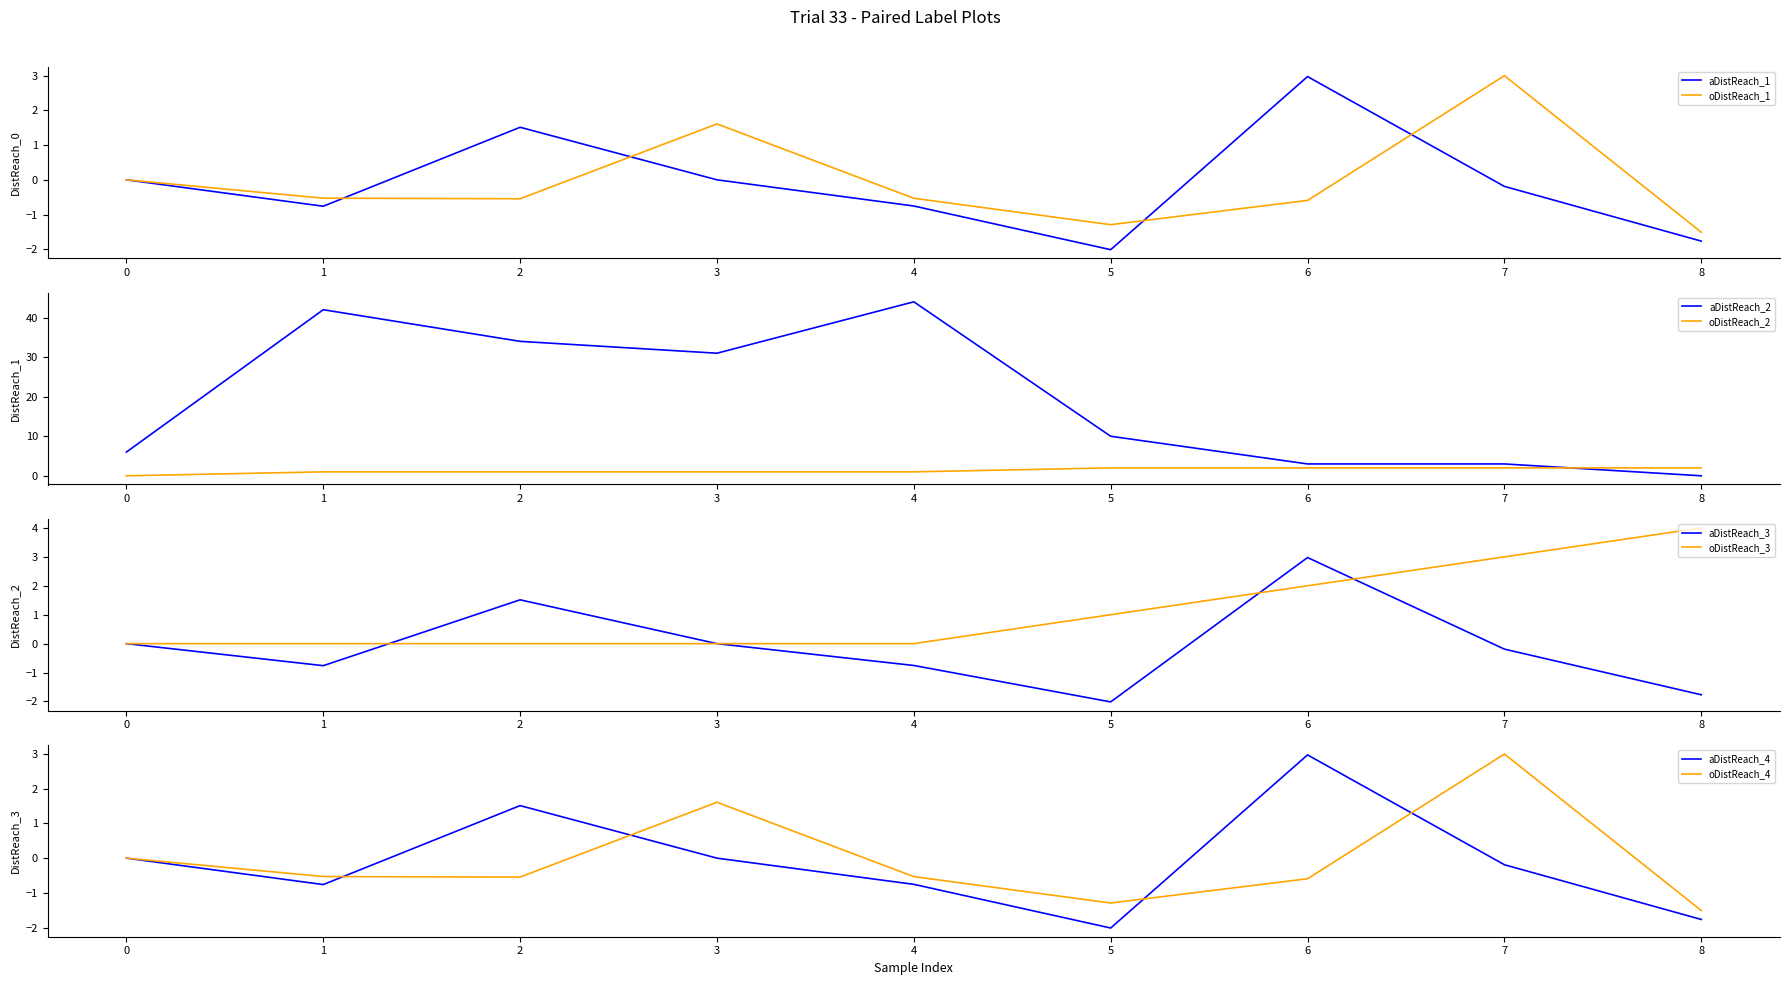

Which category has the lowest value in the x series?

5